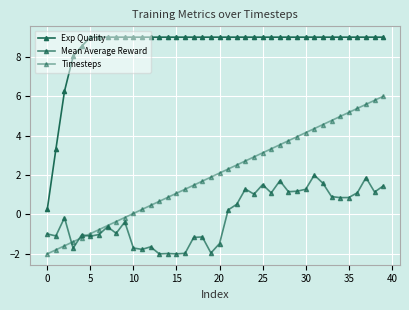

Rank the series by their maximum value, from lowest to highest.

Mean Average Reward, Timesteps, Exp Quality